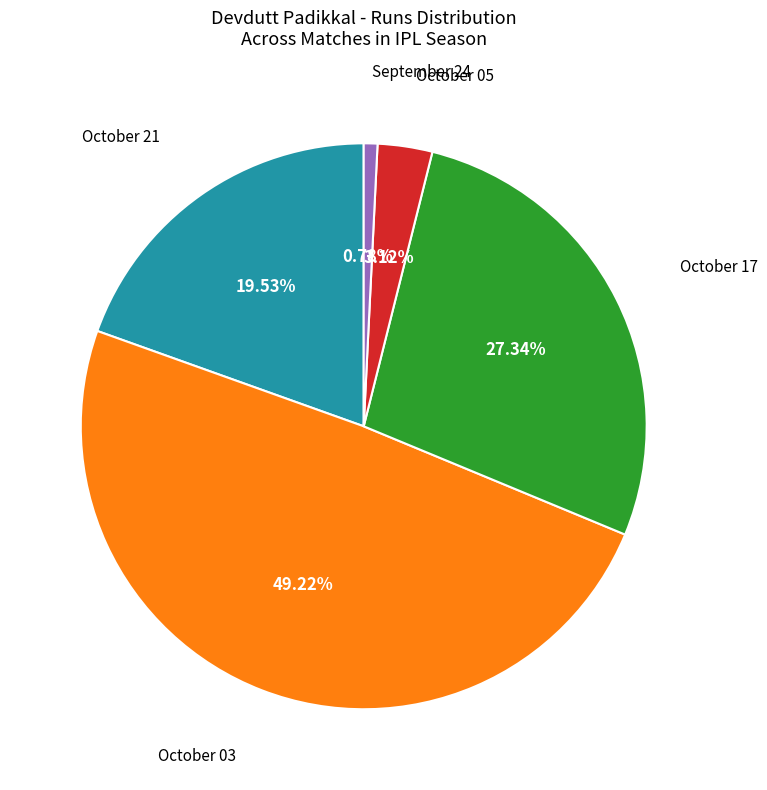

Count the number of slices in the pie.

5